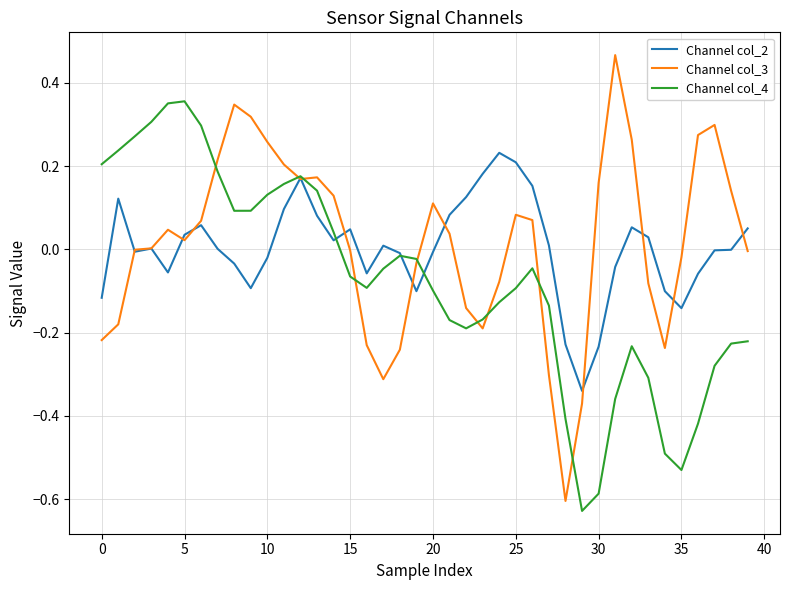

Rank the series by their maximum value, from highest to lowest.

Channel col_3, Channel col_4, Channel col_2